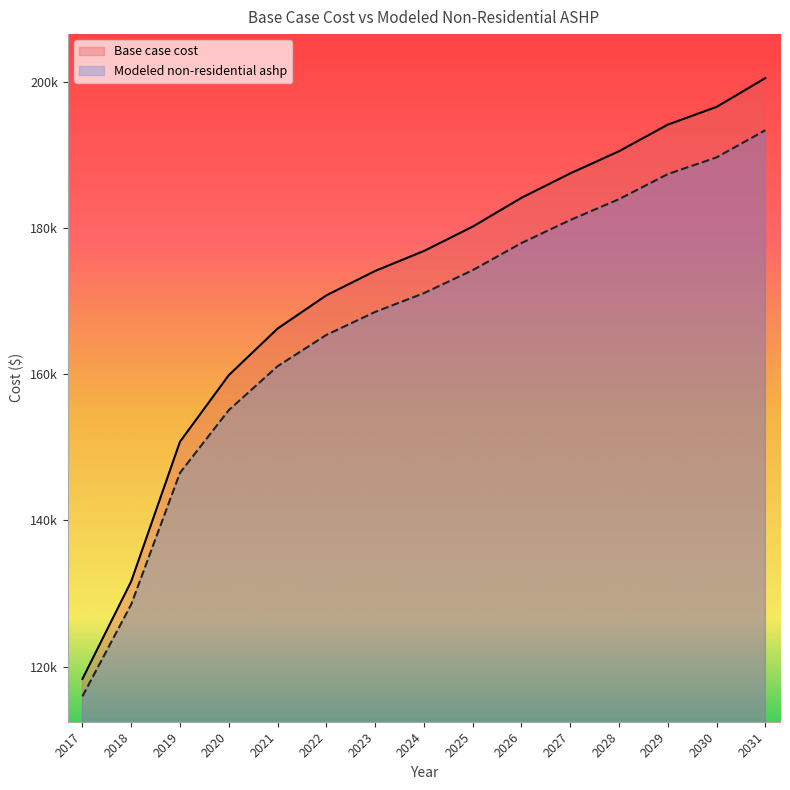

What is the total value across all series at 2021?

327359.3